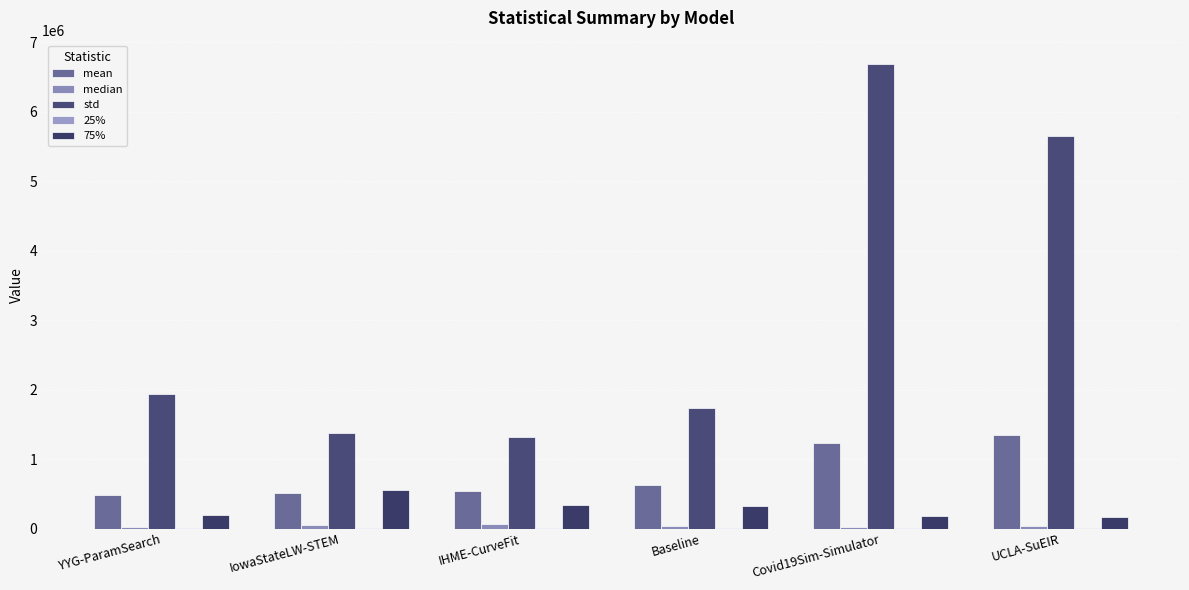

Between IHME-CurveFit and Baseline, which series saw the biggest shift?

std